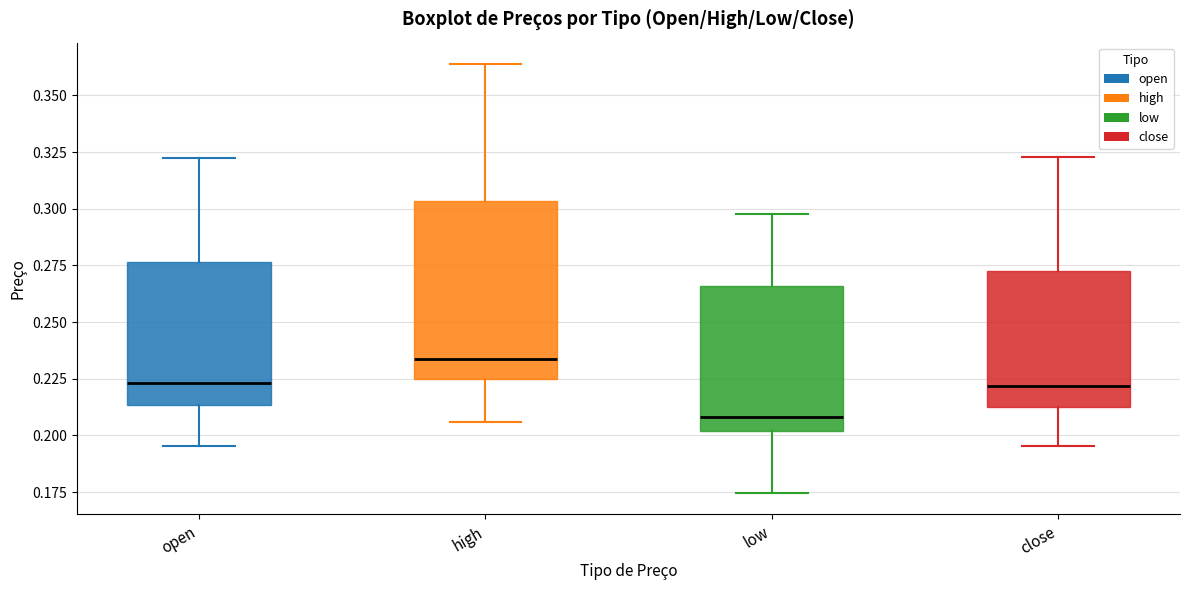

Reading left to right, transcribe this box plot: for each box, give where its median line is, the range the box spans, and where its two whiskers end, as read against the y-axis. The values are not printed on the chart, so give them approximately, as read against the axis.

open: median 0.225, box 0.215 to 0.275, whiskers 0.195 to 0.325
high: median 0.235, box 0.225 to 0.305, whiskers 0.205 to 0.365
low: median 0.210, box 0.200 to 0.265, whiskers 0.175 to 0.300
close: median 0.220, box 0.210 to 0.275, whiskers 0.195 to 0.325